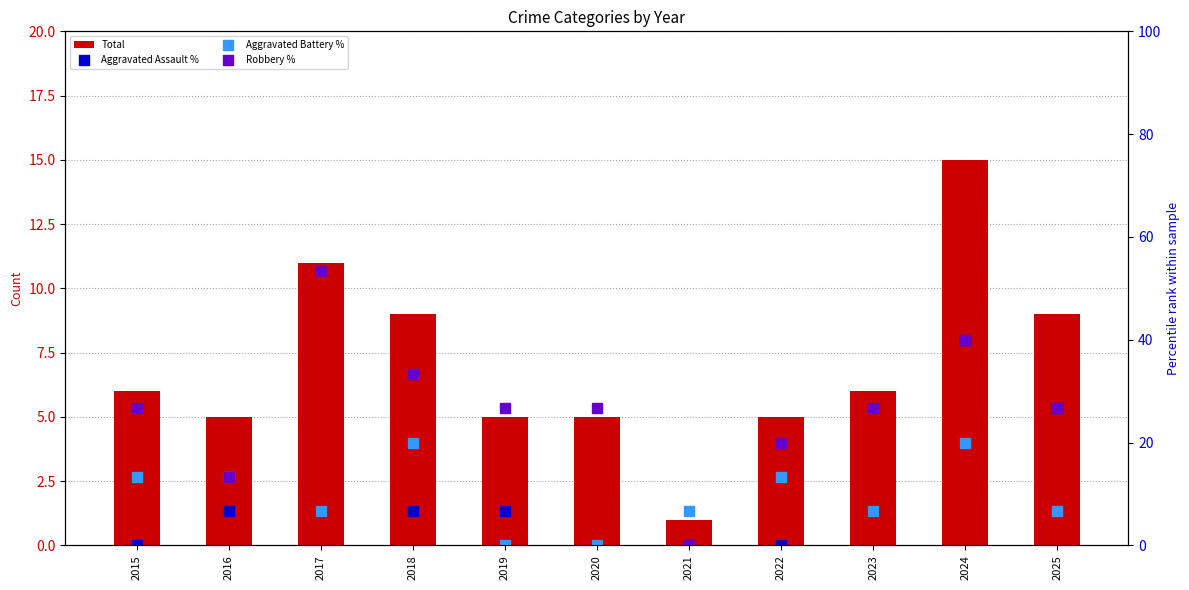

Between 2022 and 2025, which is larger?

2025